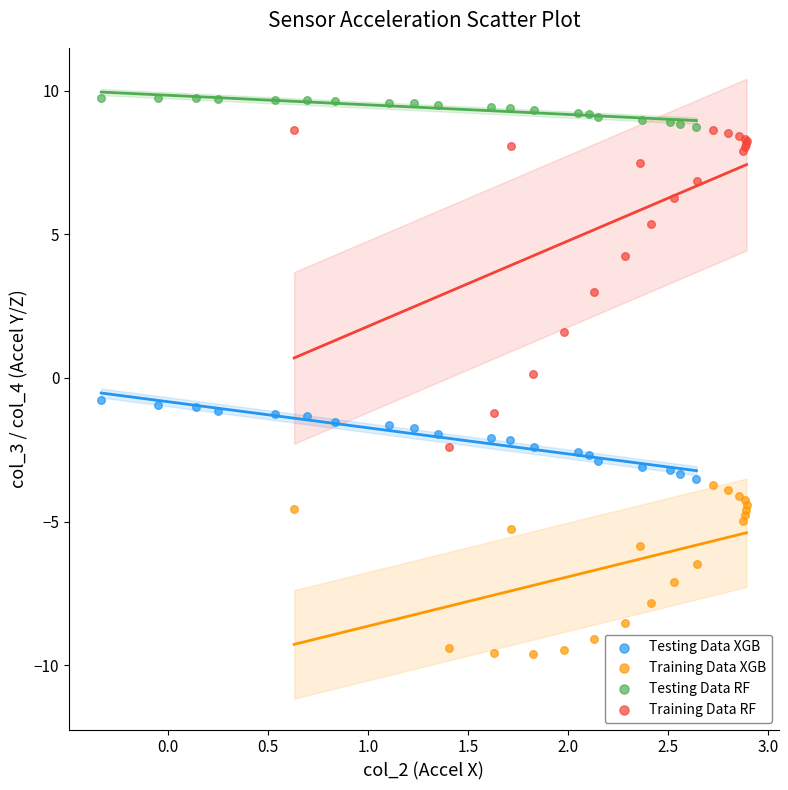

Which series reaches the maximum Y coordinate?

Testing Data RF